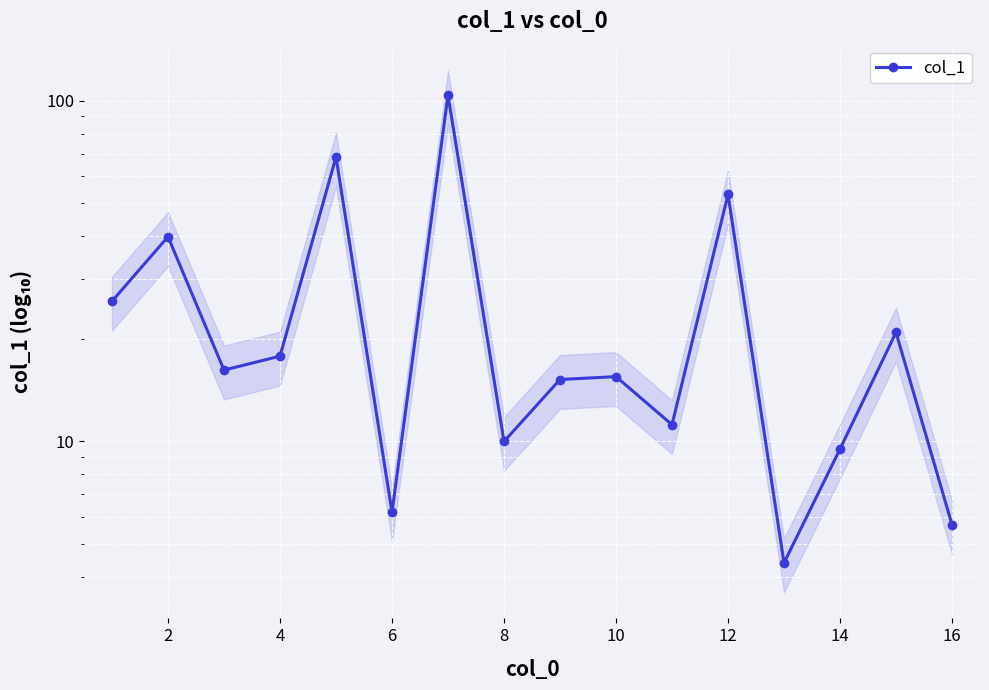

Reading left to right, extract all data points from this chart.

25.8	39.9	16.2	17.8	68.4	6.2	103.8	10.0	15.2	15.5	11.2	53.1	4.4	9.5	20.9	5.7